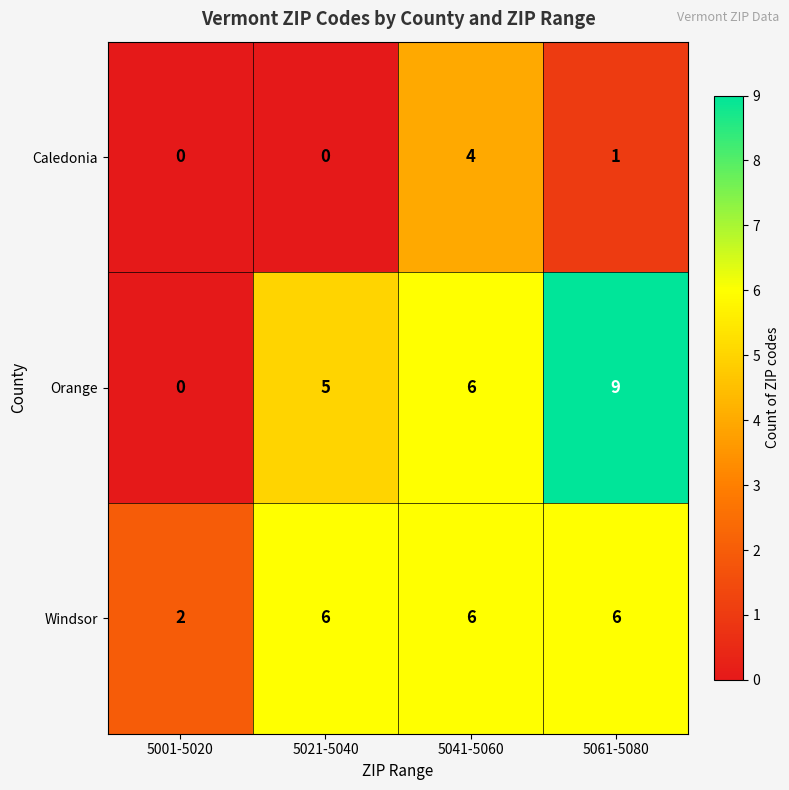

What is the total value across all series at 5021-5040?

11